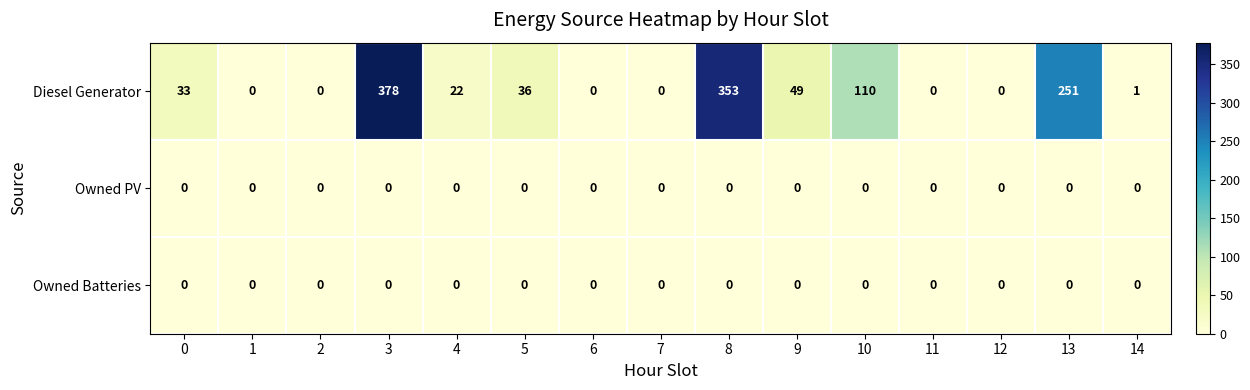

Which series has the largest total across all categories?

Diesel Generator